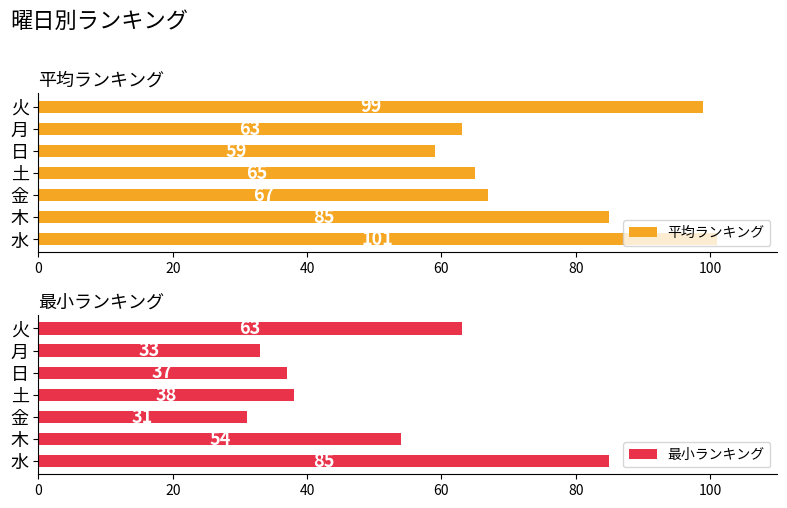

What is the highest value of the 平均ランキング series?

101